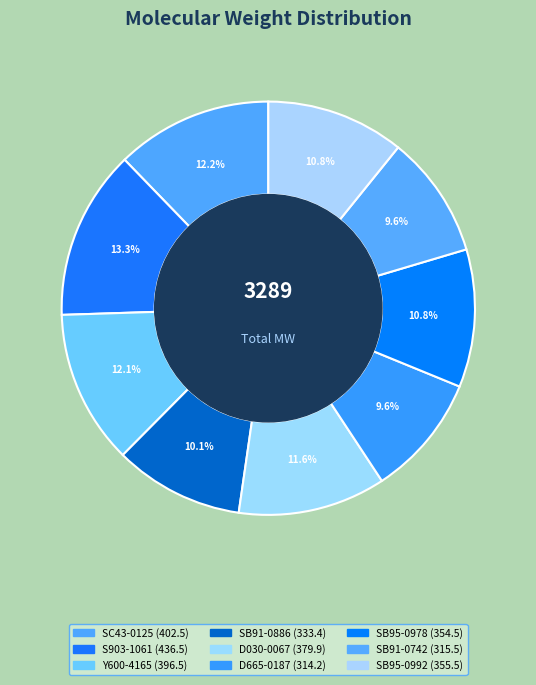

What percentage is NOT represented by D665-0187?

90.4%